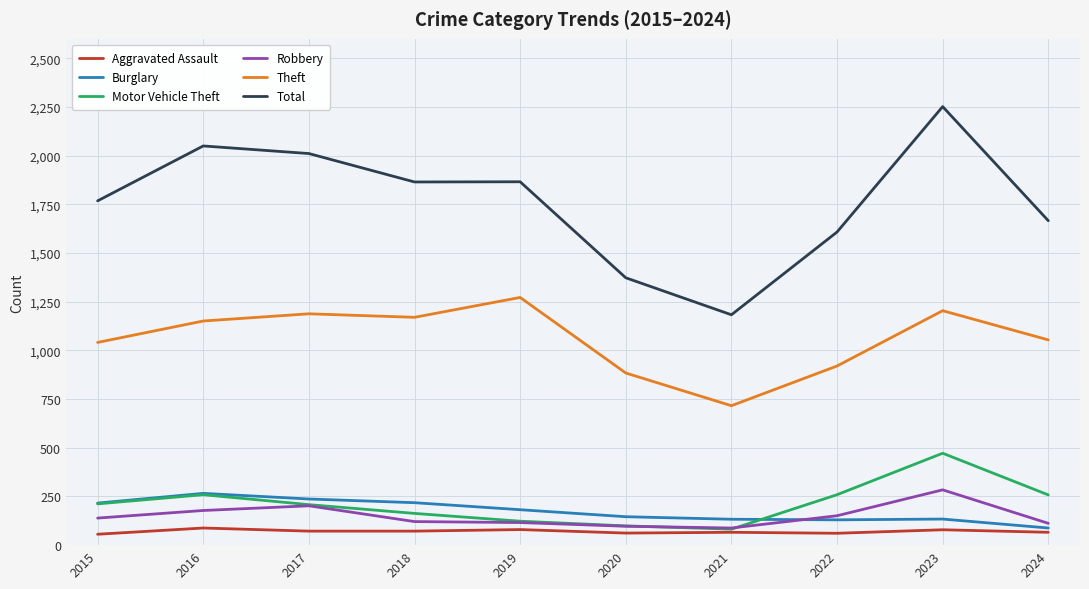

True or false: Theft and Total intersect in this chart.

False